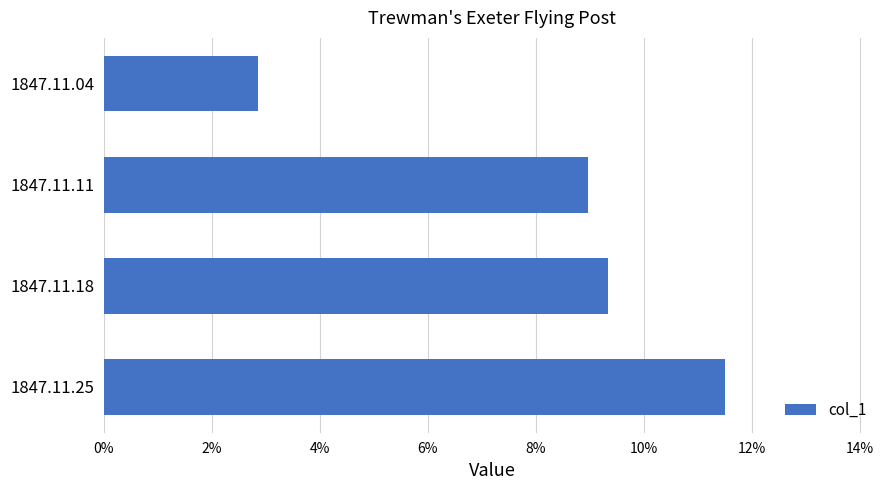

What is the greatest value displayed?

0.1